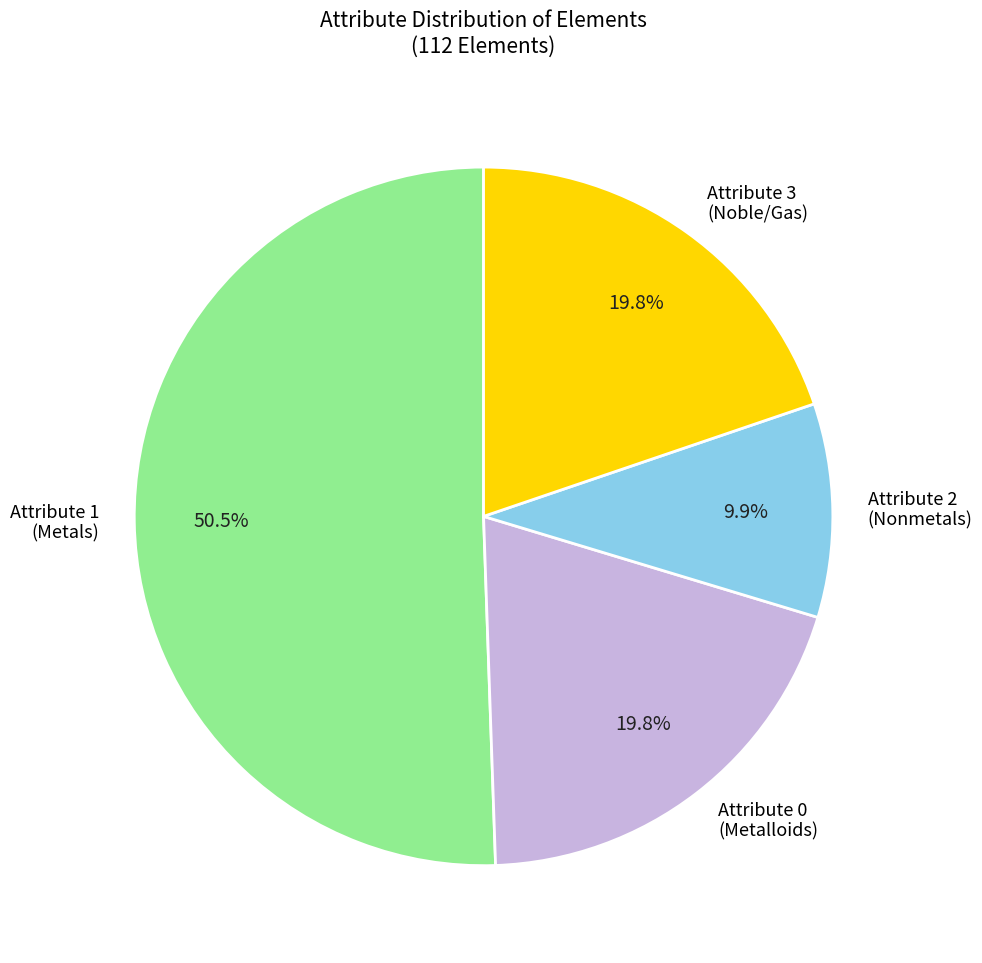

To the nearest percent, what is the average slice percentage?

25%